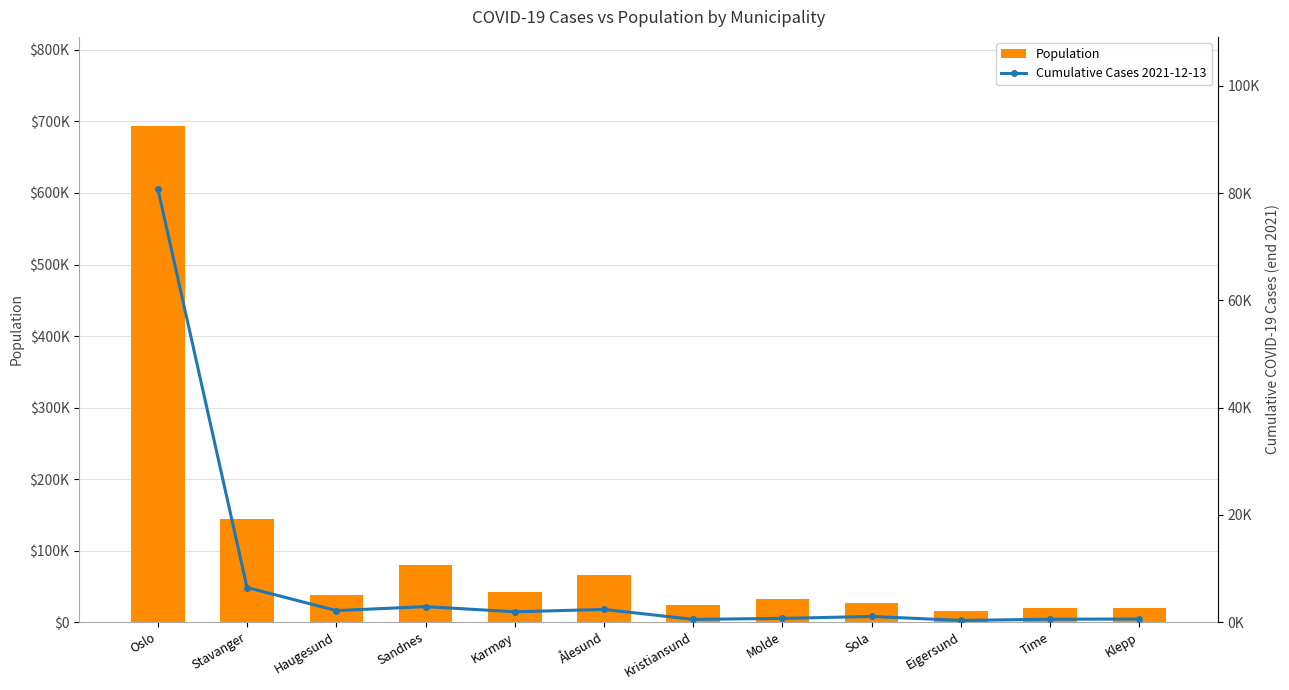

What is the greatest value displayed?

693494